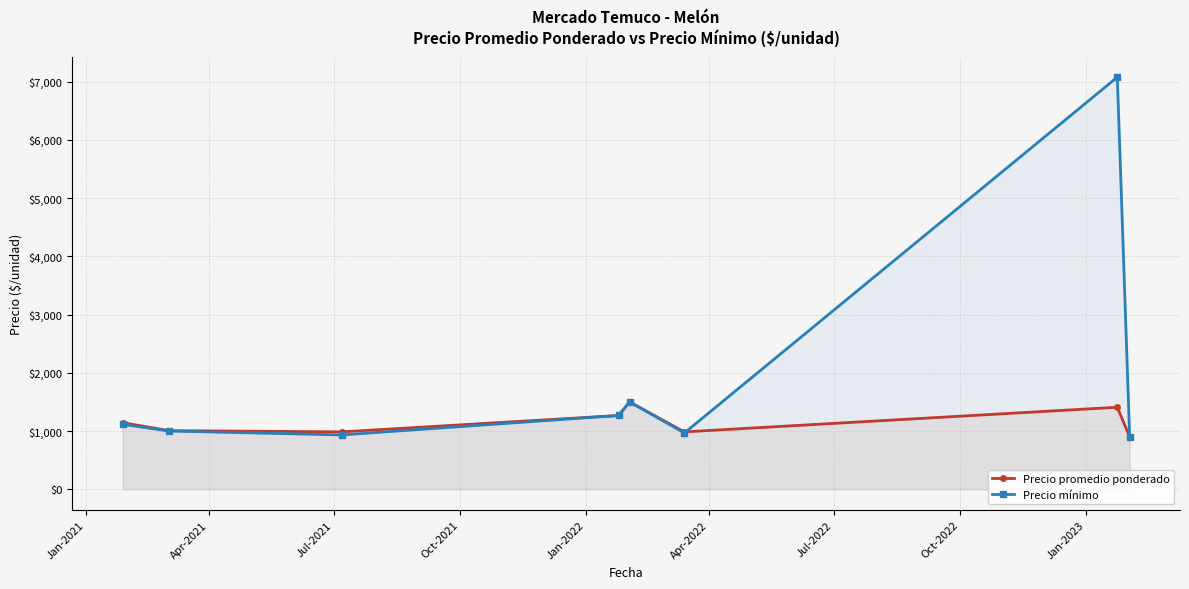

True or false: Precio promedio ponderado has more than 2 interior local peaks.

False